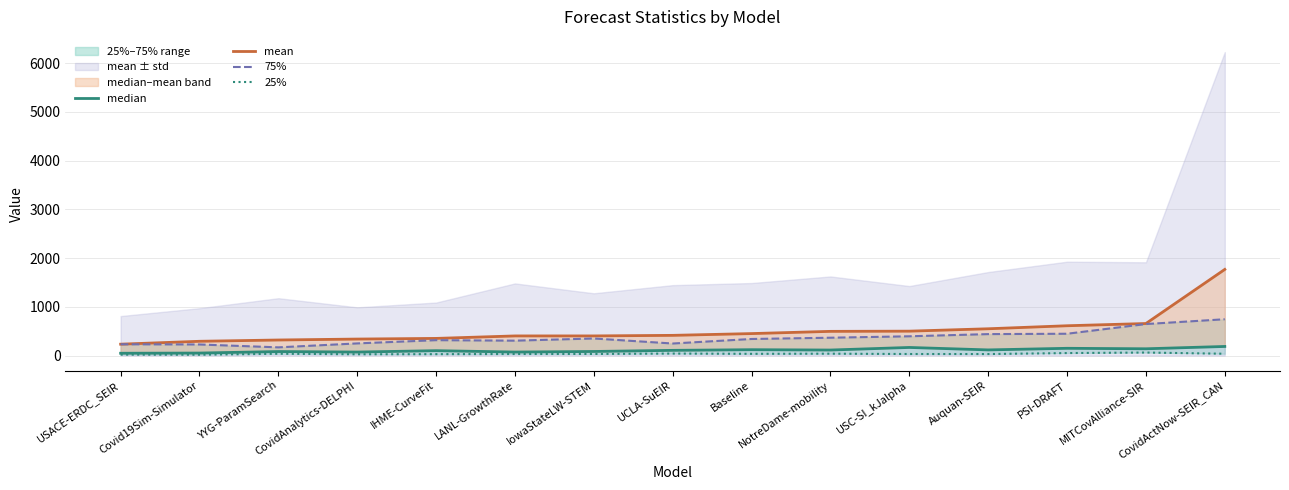

Which series has the largest total across all categories?

mean